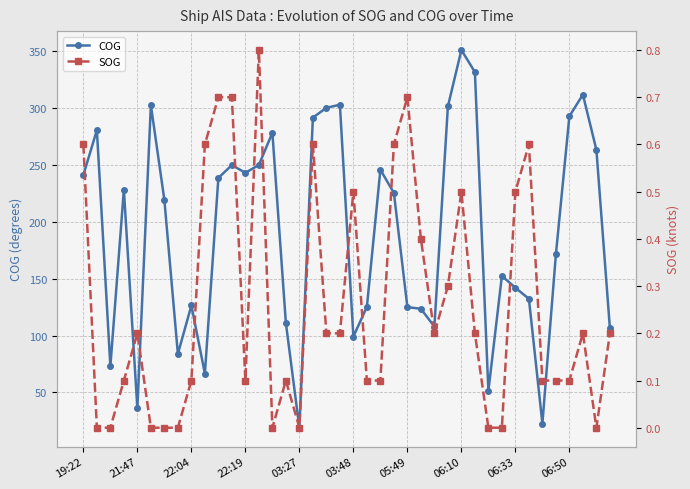

Is it true that COG equals 292.7 at 06:50?

True